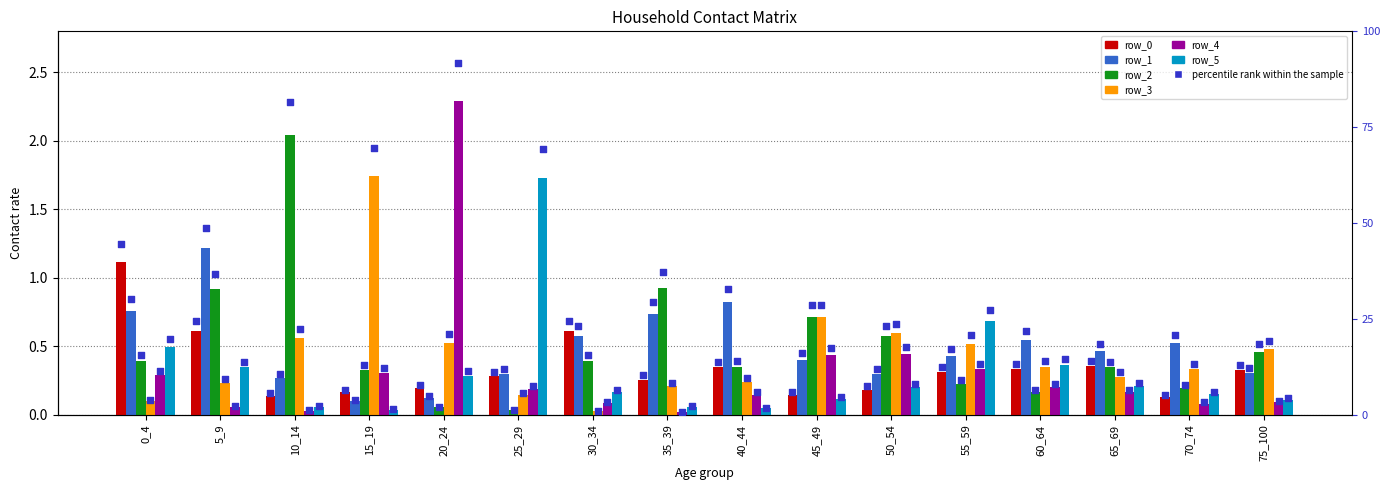

What are all the series names shown in the legend?

row_0, row_1, row_2, row_3, row_4, row_5